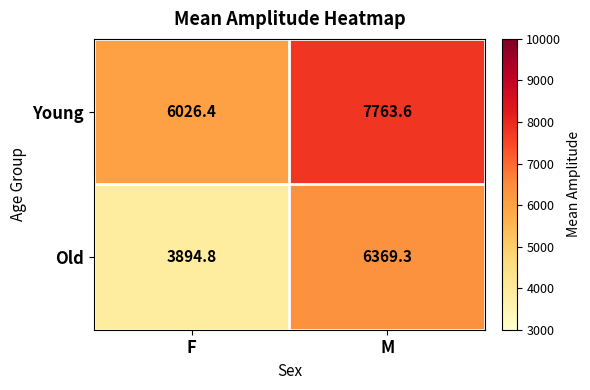

At how many categories does at least one series exceed 6866?

1